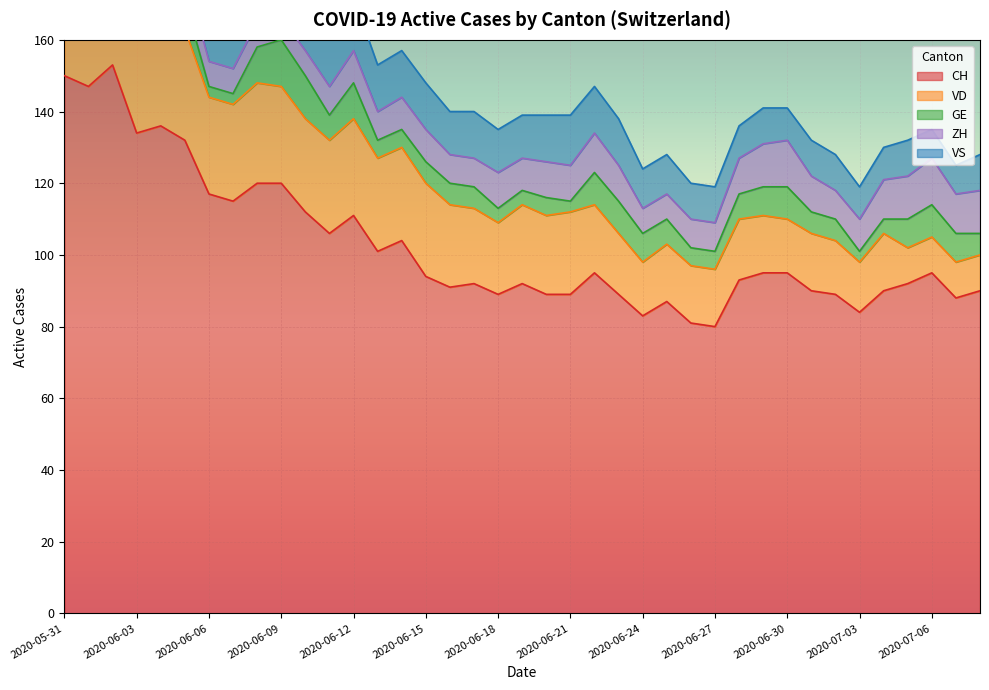

True or false: CH has a value of 83 at 2020-06-24.

True